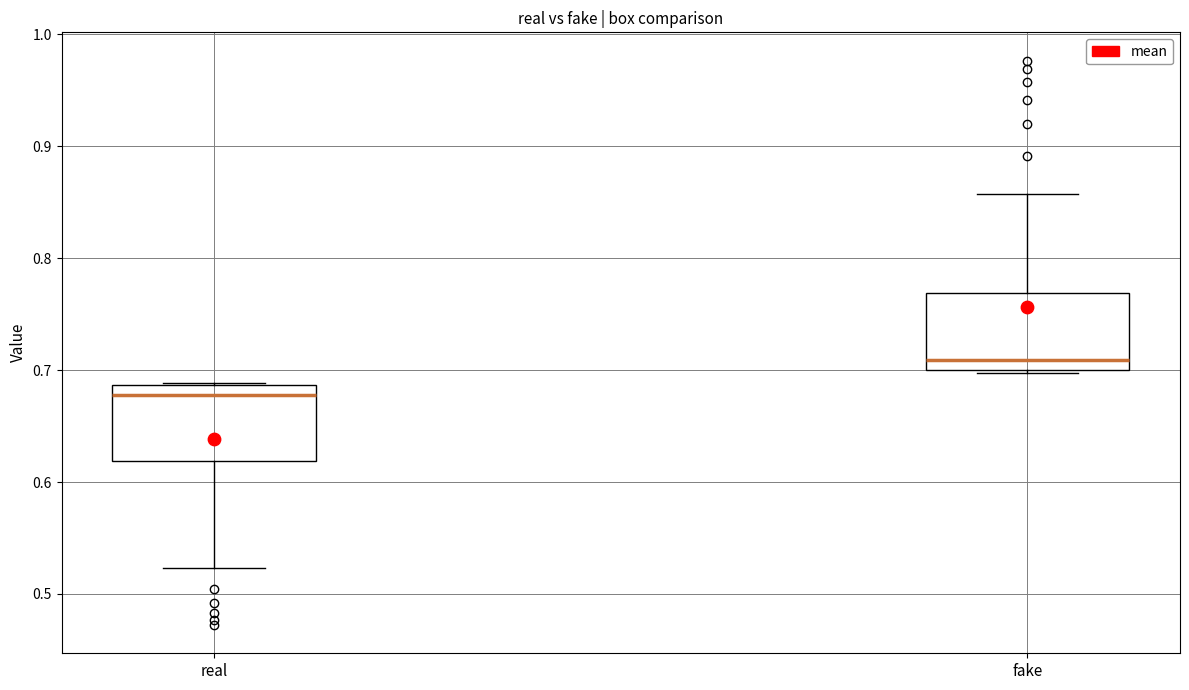

Which box has the highest median line?

fake